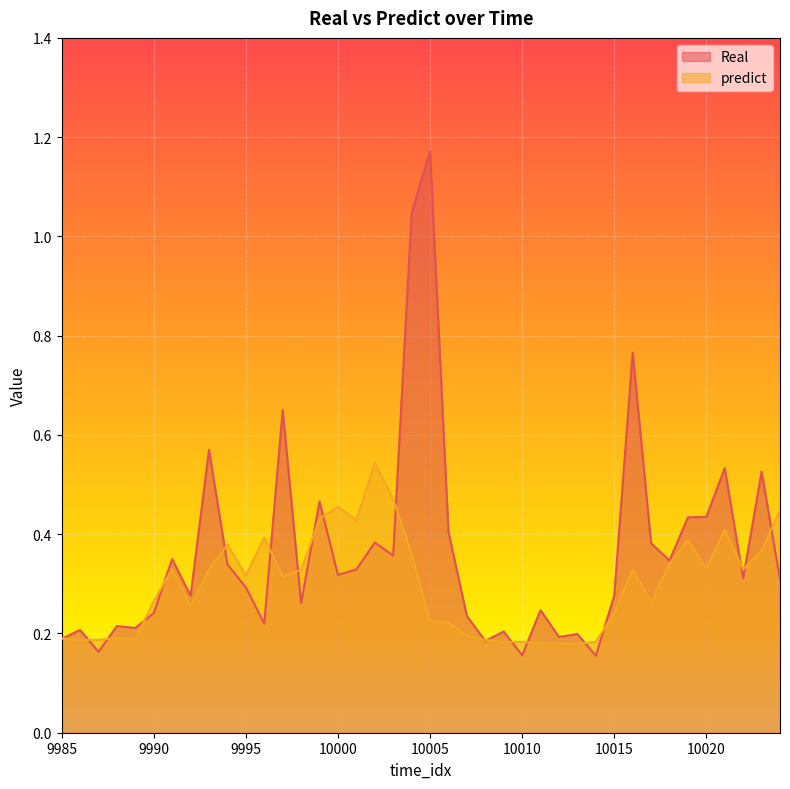

What is the sum of the predict values at 10015 and 10005?

0.5